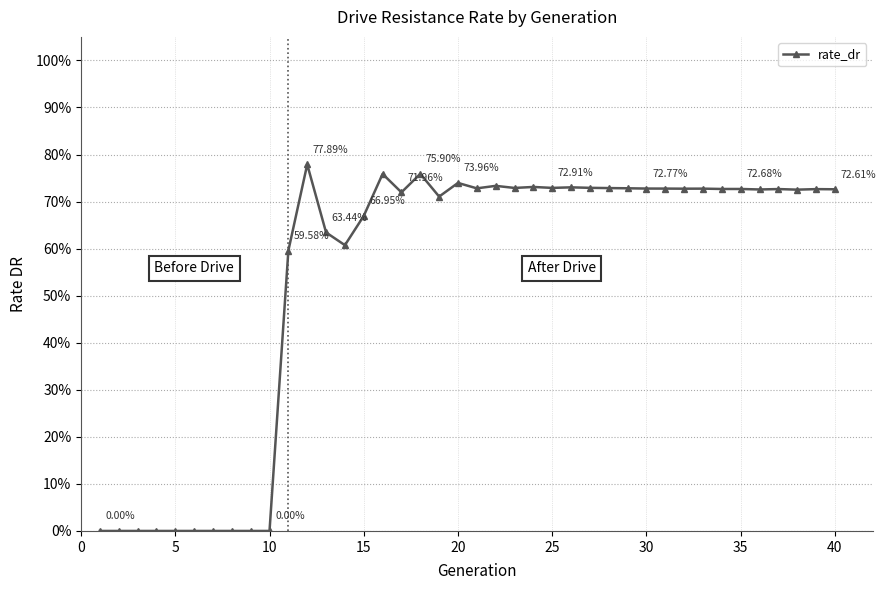

How many data points does each series have?

40